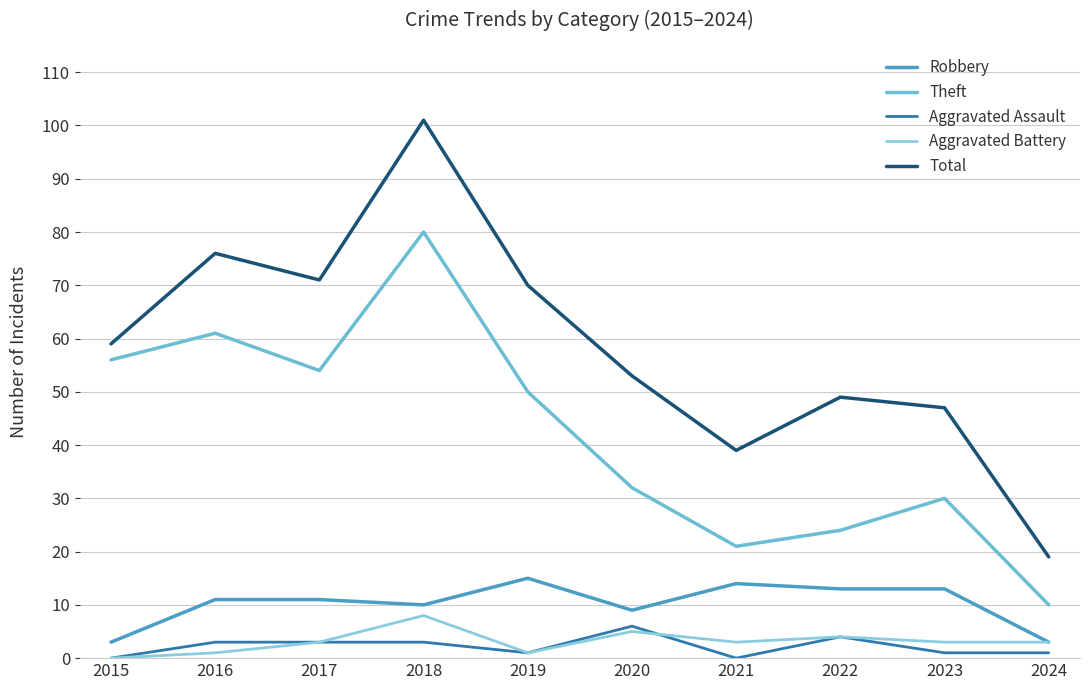

At which label is Robbery closest to 9?

2020